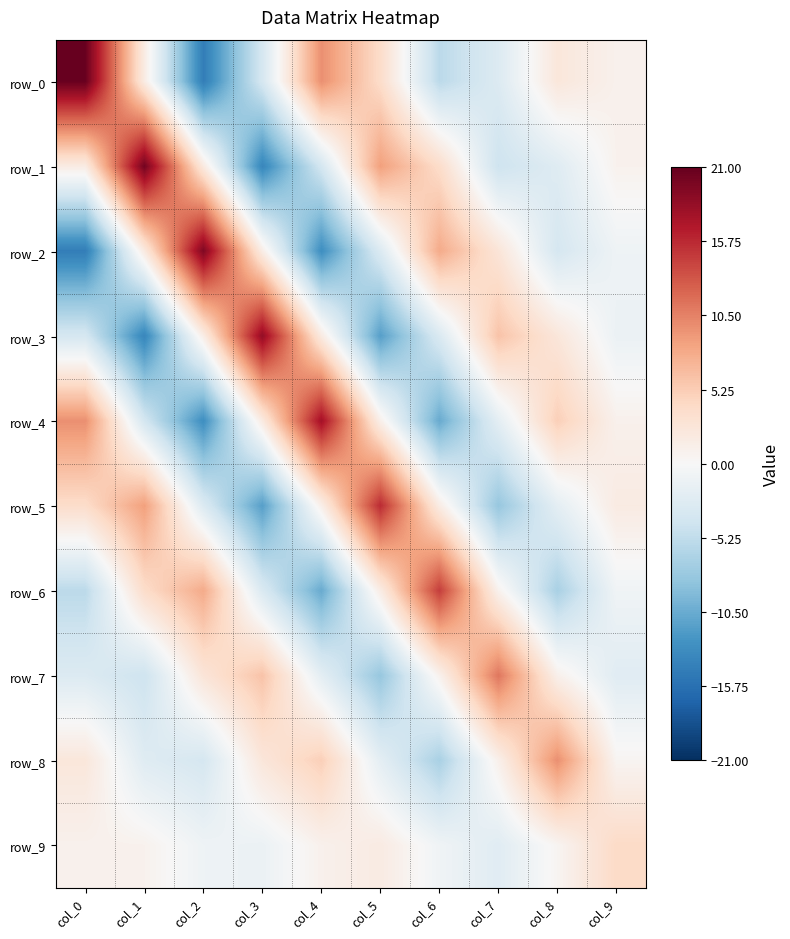

Between col_2 and col_8, which series saw the biggest shift?

row_2